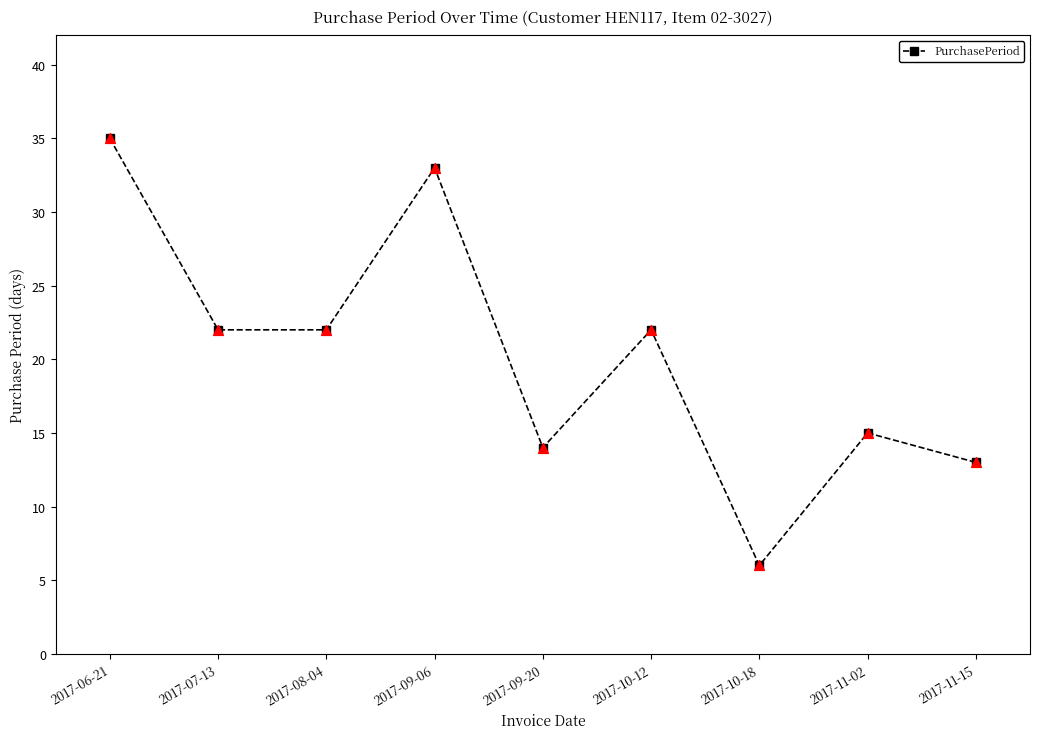

What is the change in value from 2017-11-02 to 2017-11-15?

-2